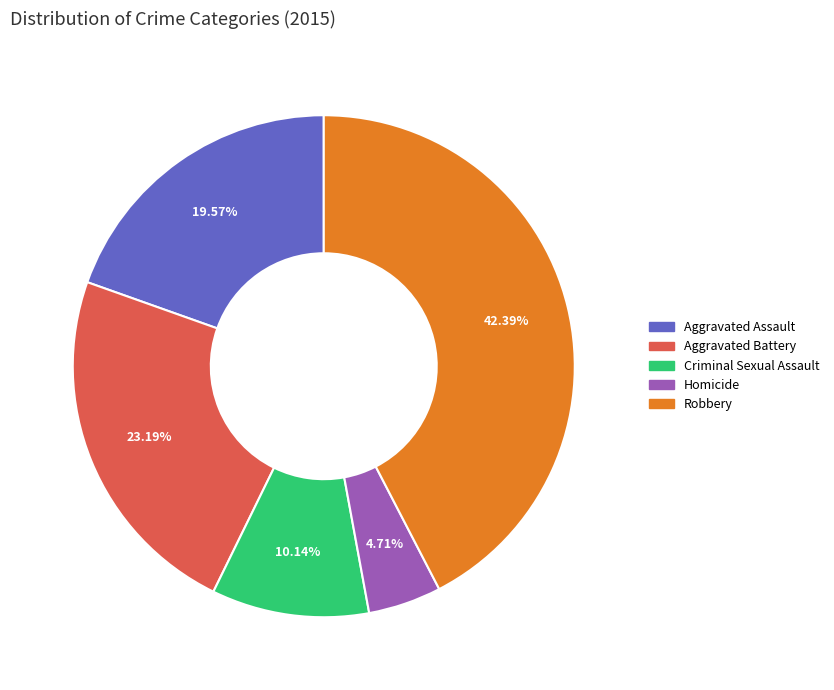

How much of the chart is everything except Robbery?

57.6%